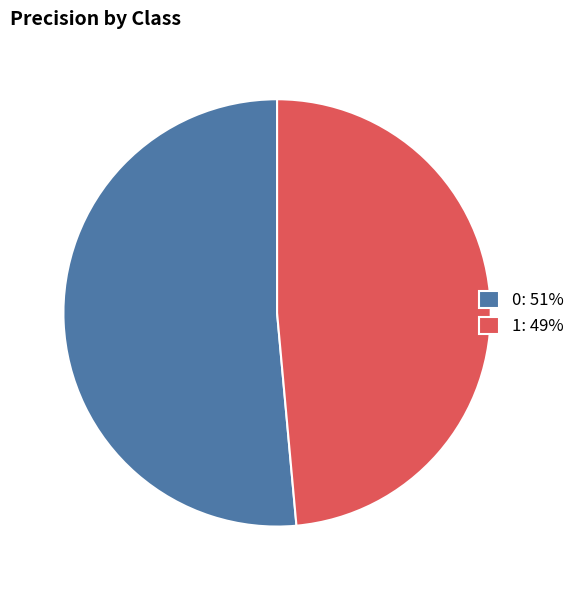

How many slices are in this pie chart?

2